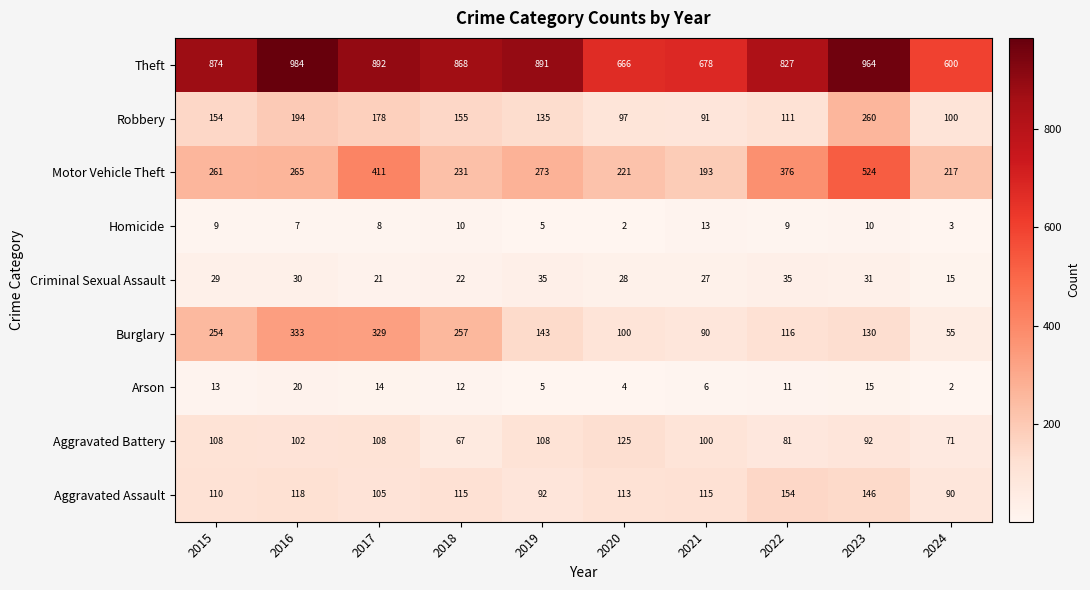

What is the difference between the highest and lowest values at 2018?

858